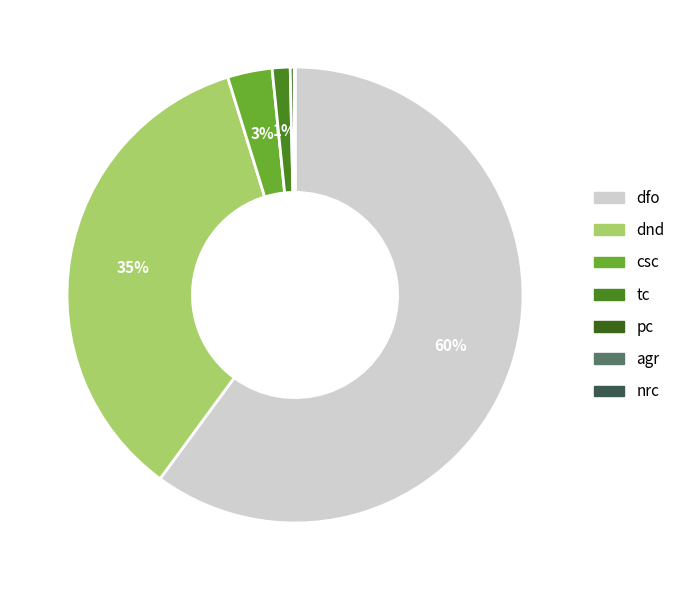

Count the number of slices in the pie.

7